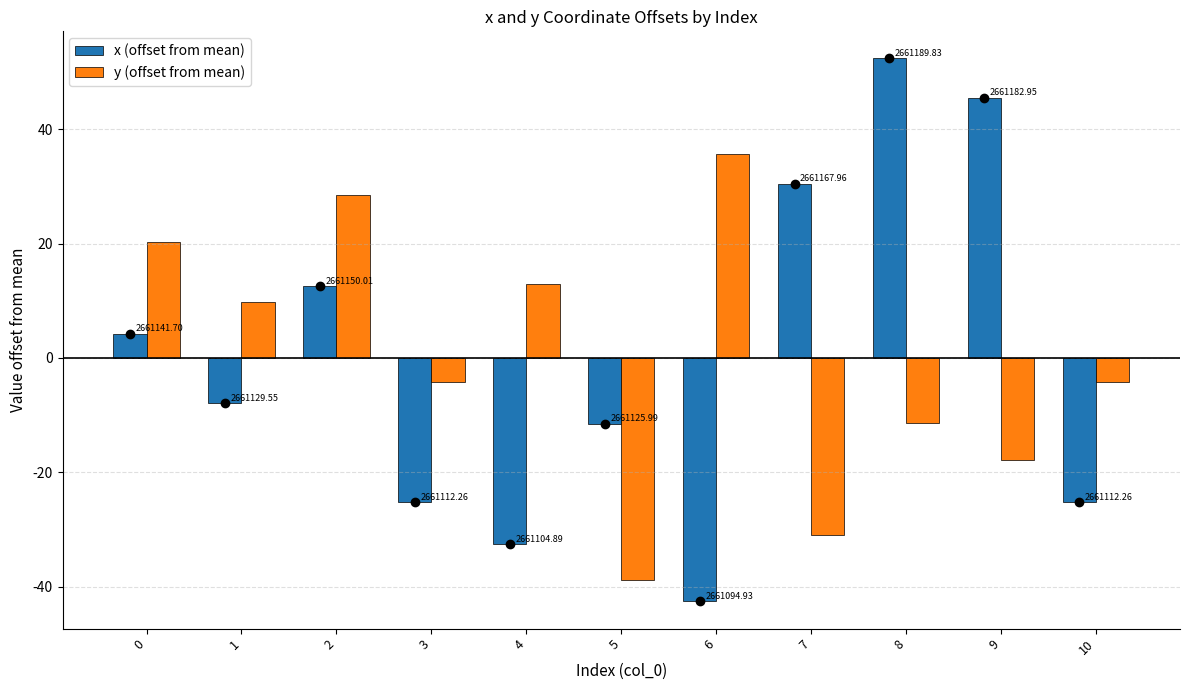

Which category has the highest value across all series?

8